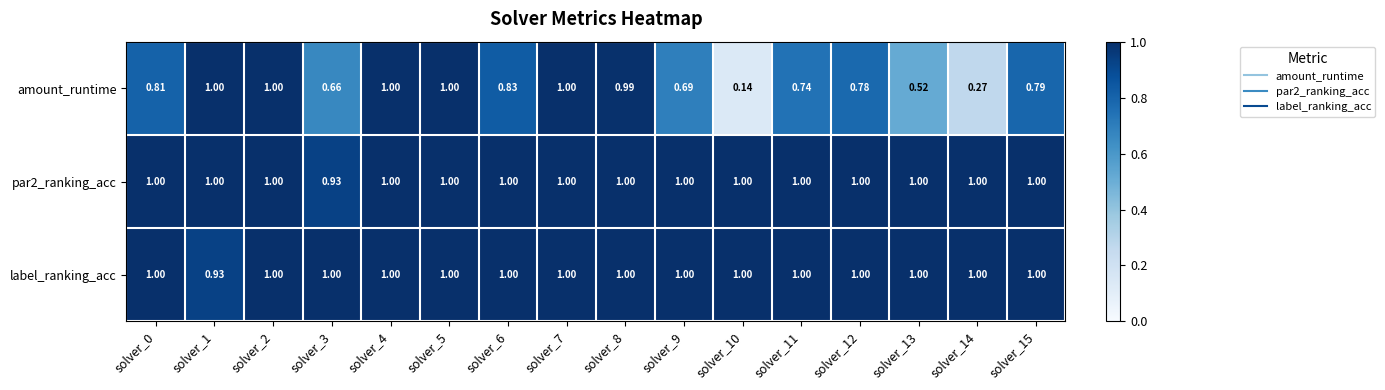

Between solver_1 and solver_8, which series saw the biggest shift?

label_ranking_acc